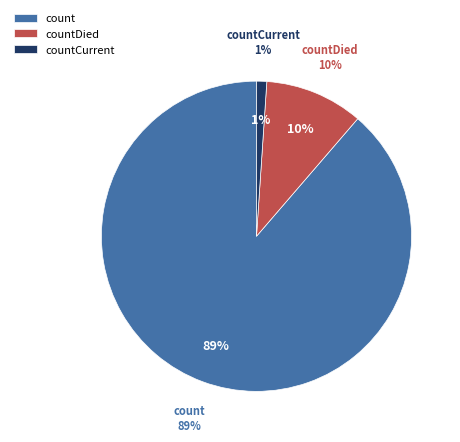

To the nearest percent, what is the average slice percentage?

33%